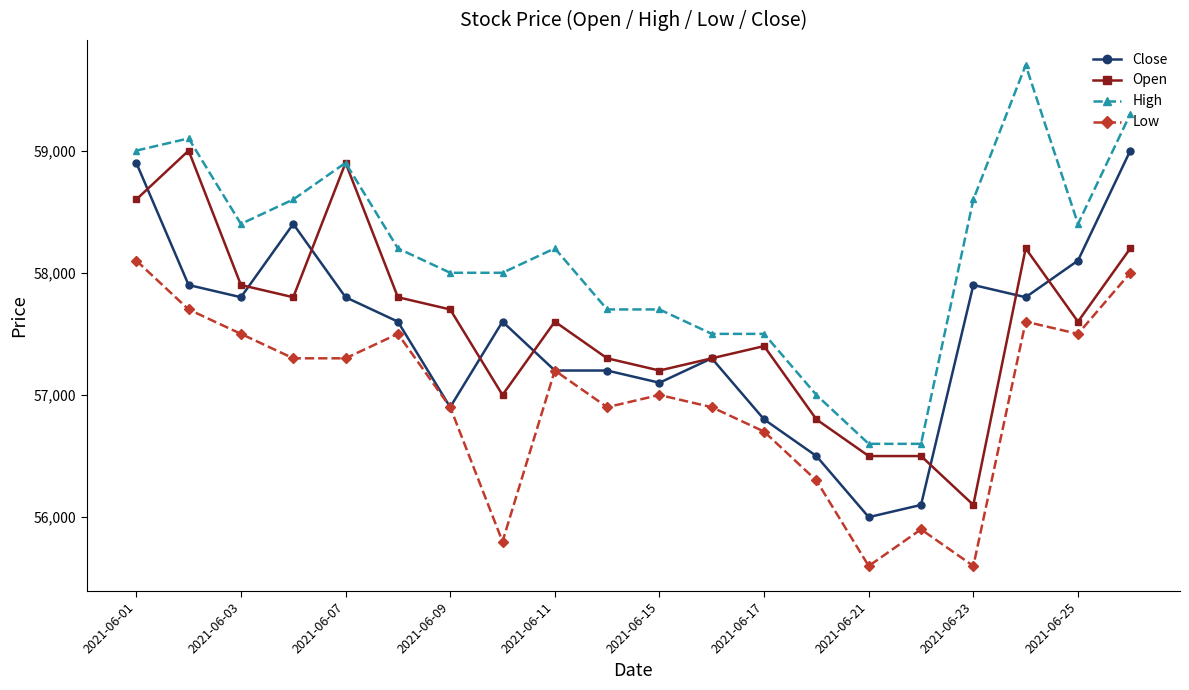

What is the value of the Low point at the 20th from the left?

58000